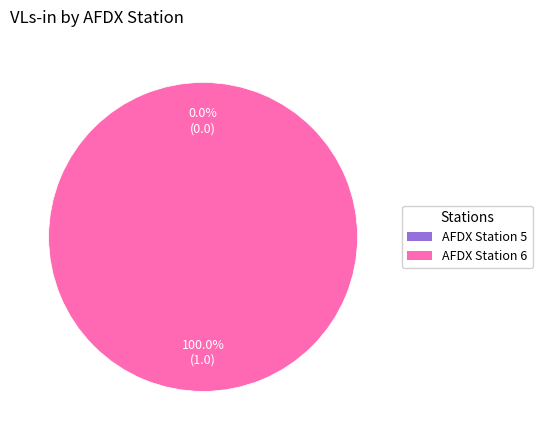

The AFDX Station 5 slice represents 1% of the pie. True or false?

False